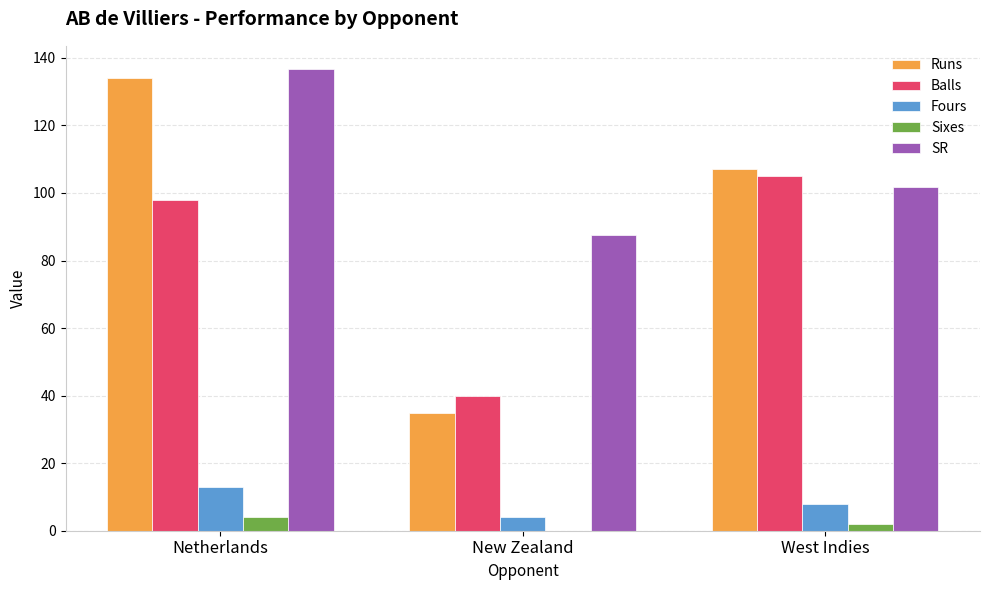

How many values in Sixes are above zero?

2